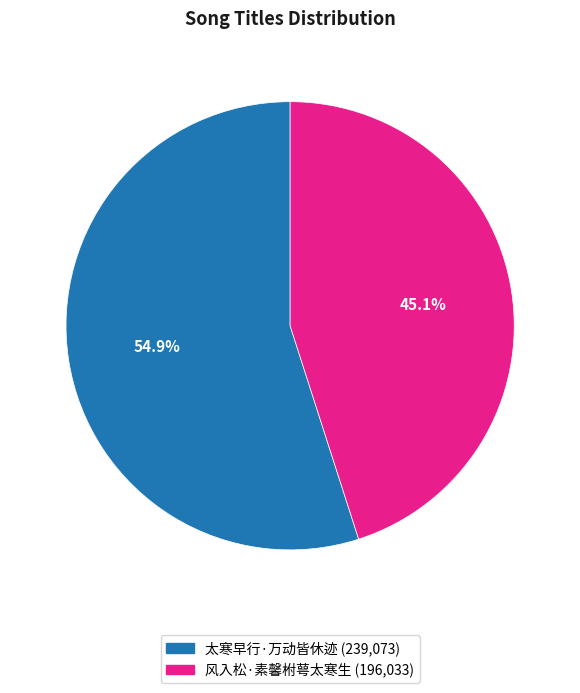

Is the sum of 风入松·素馨柎萼太寒生 and 太寒早行·万动皆休迹 greater than half?

Yes